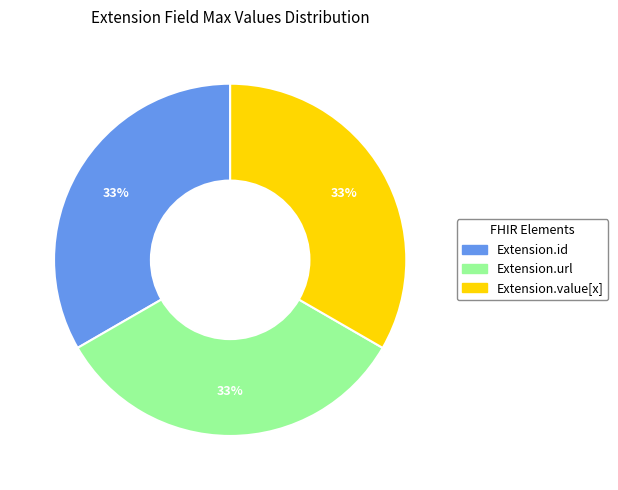

Is there any slice that represents more than half of the pie?

No